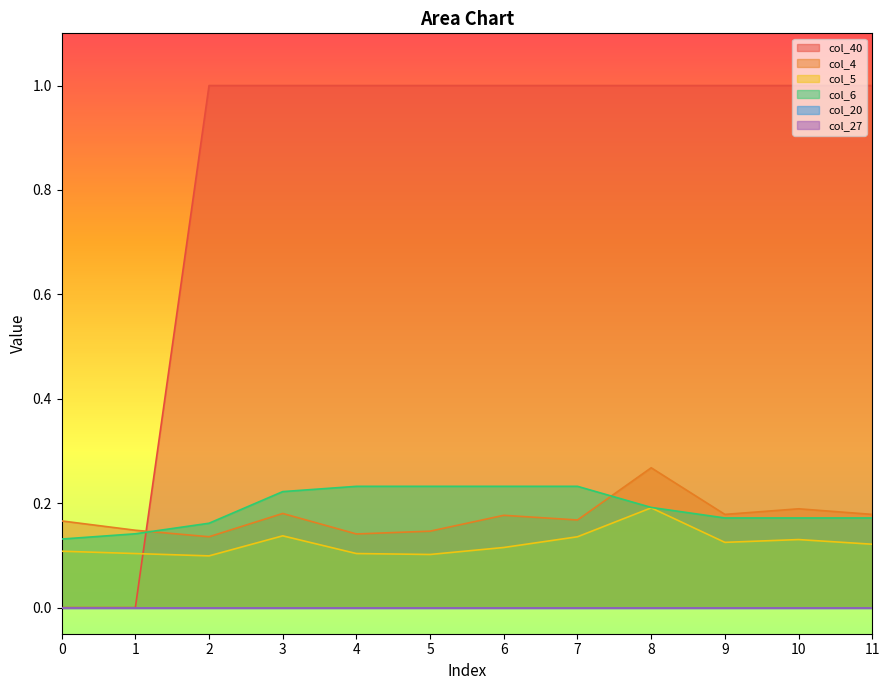

Where is the first local minimum for col_4?

2